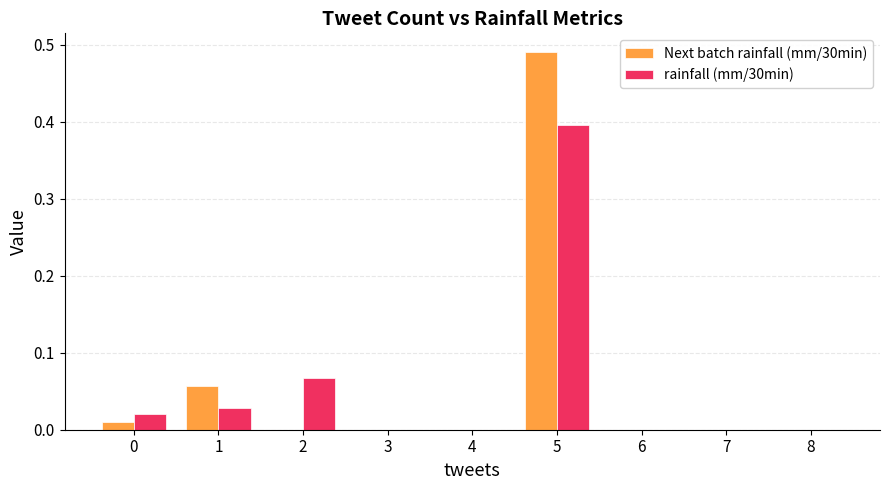

At which category is the sum across all series the highest?

5